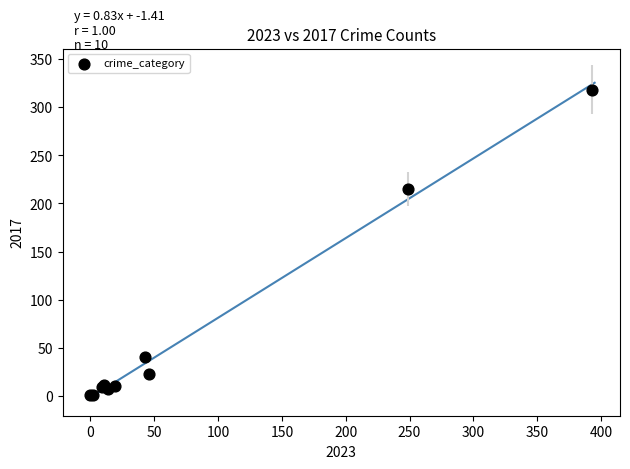

What Y value in the scatter plot is closest to 159?

215